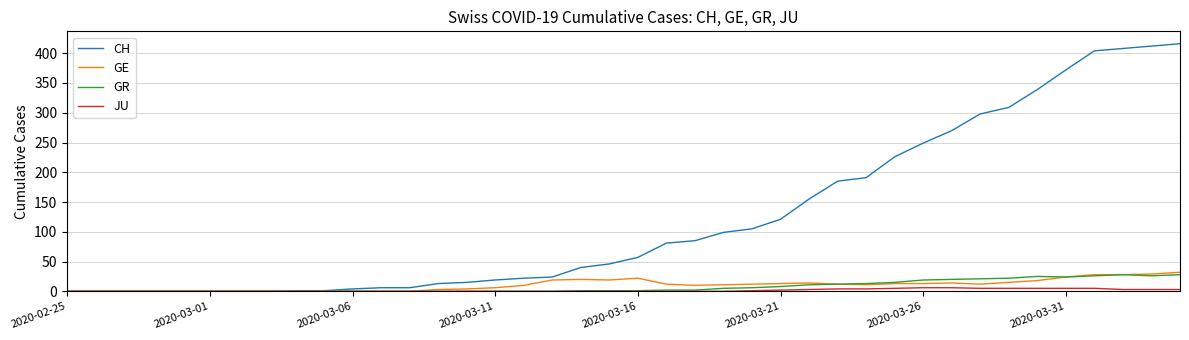

Which series has the widest spread of values?

CH